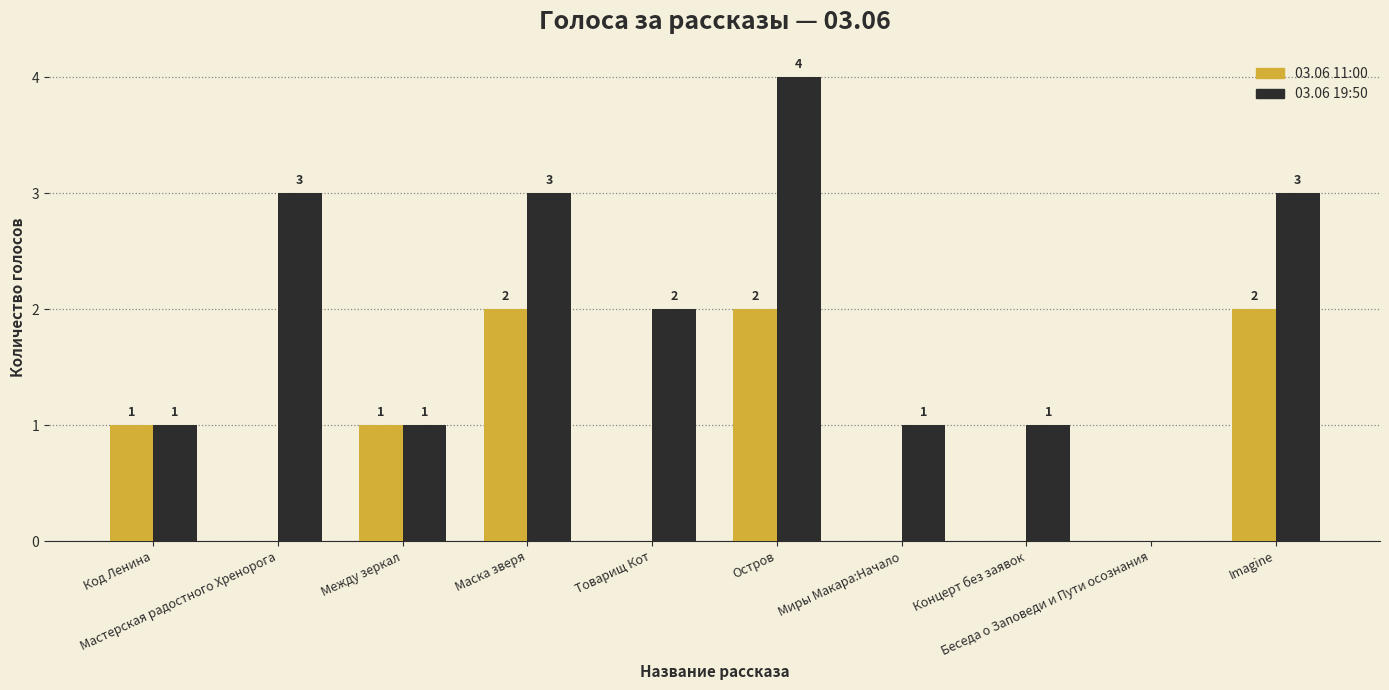

How many groups of bars are there?

10